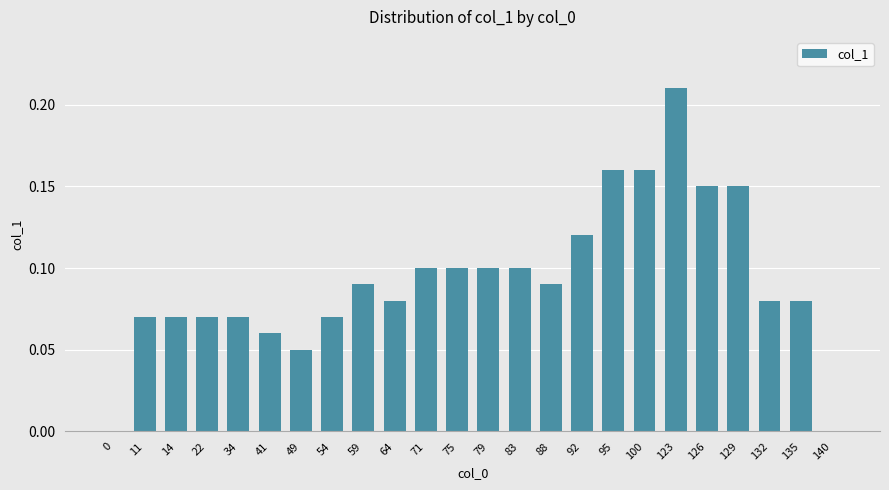

Are the bars horizontal?

No